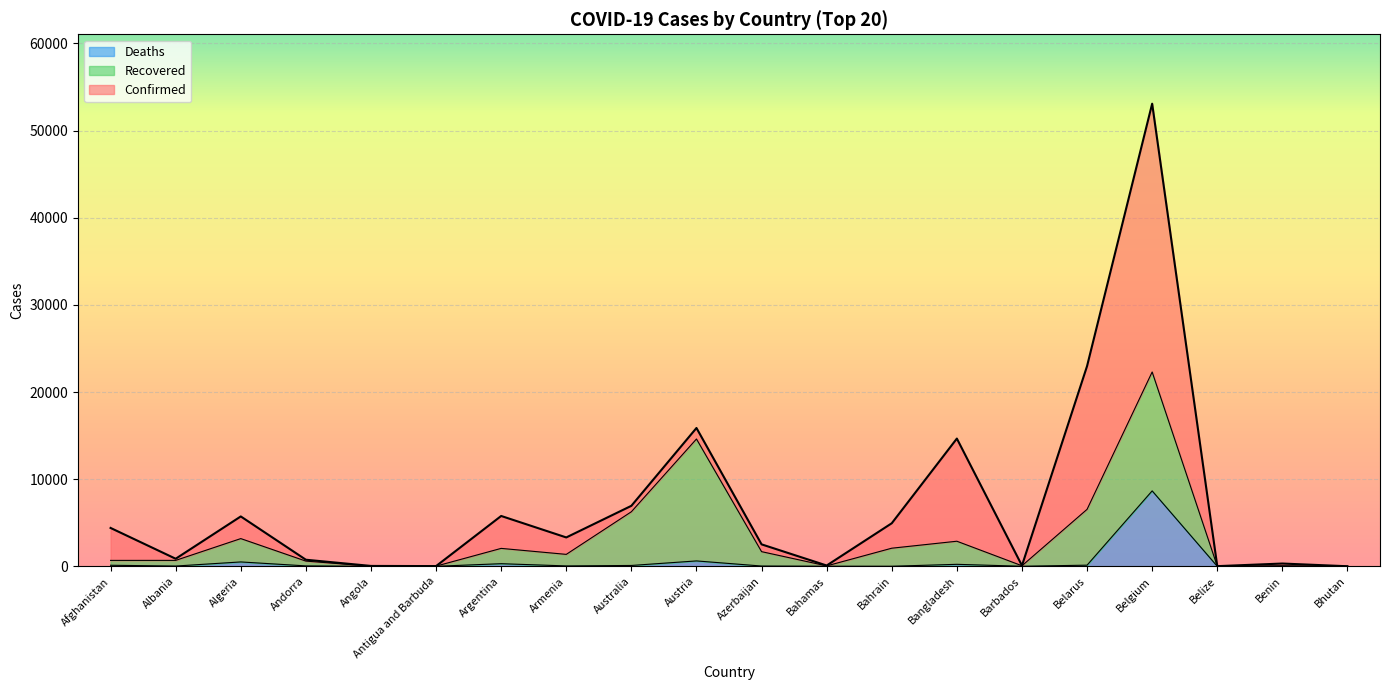

What is the sum of the Confirmed values at Afghanistan and Argentina?

10178